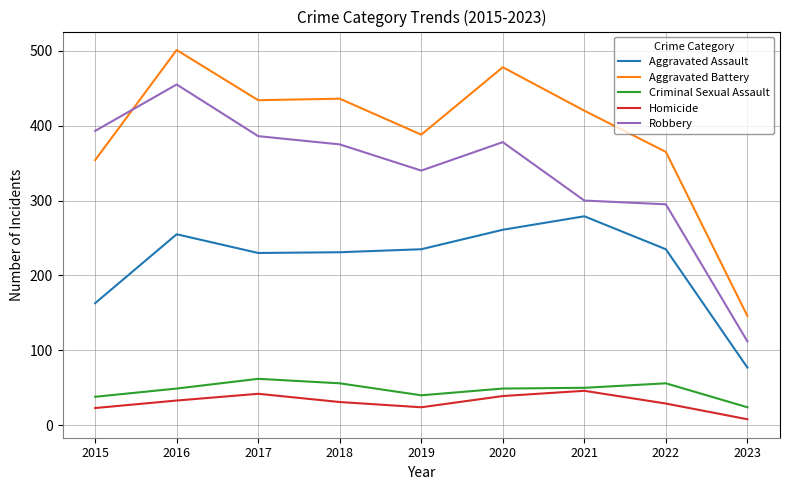

At which label does Aggravated Assault first exceed 235?

2016